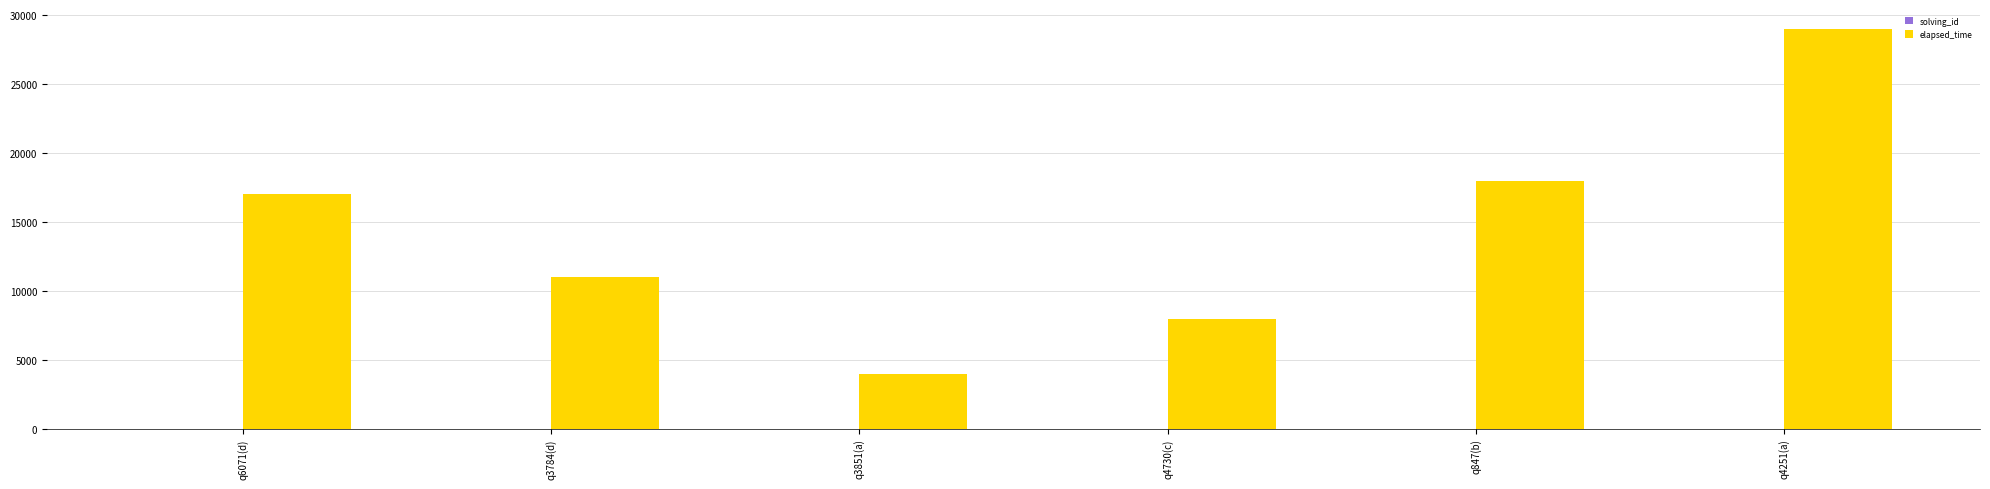

What is the spread (max minus min) of values at q6071(d)?

16999